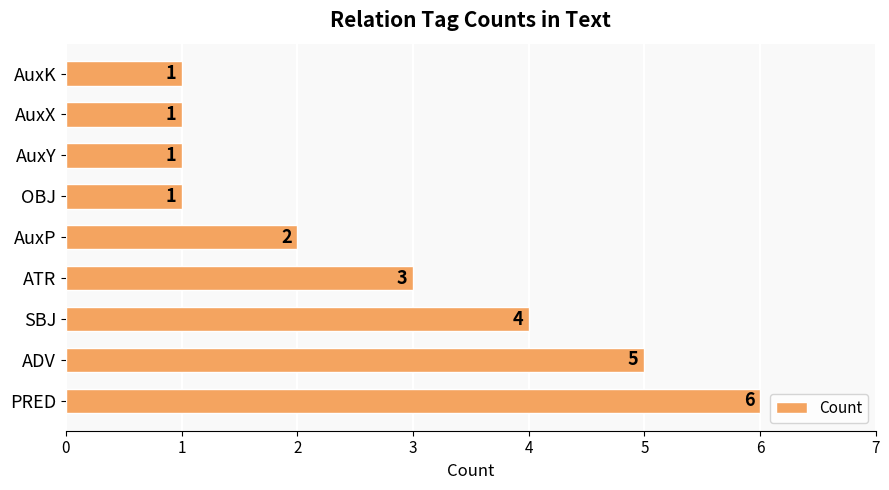

What is the change in value from ADV to OBJ?

-4